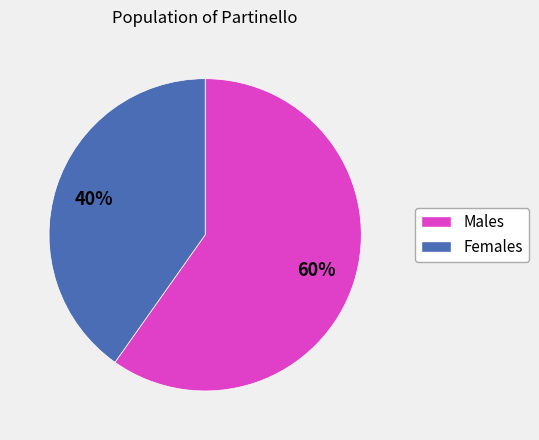

Does any single category account for the majority?

Yes